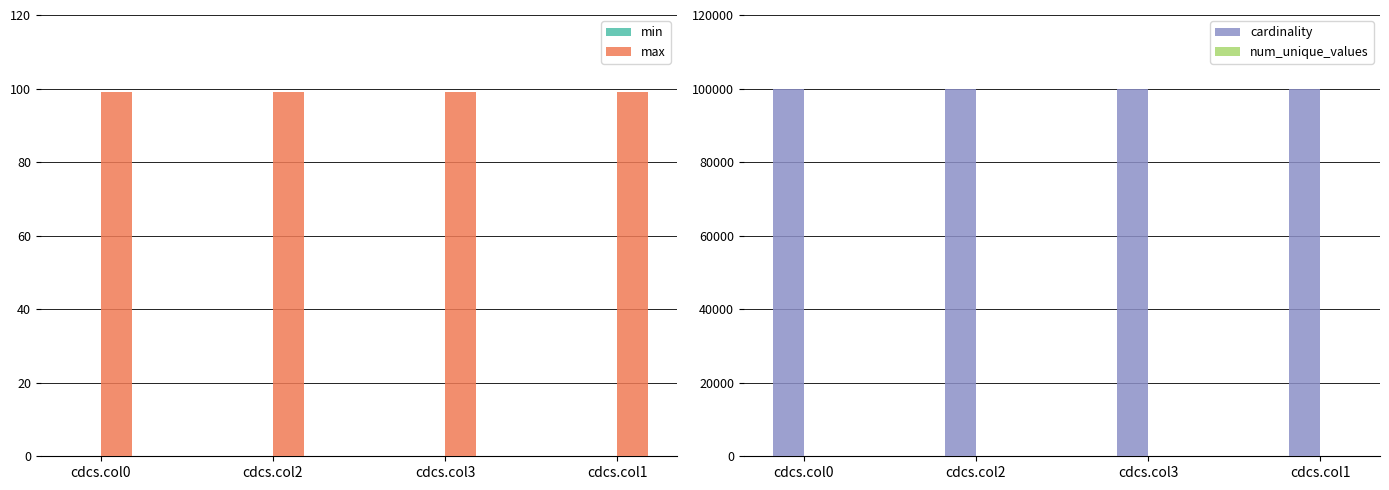

Between cdcs.col0 and cdcs.col3, which is larger?

cdcs.col0